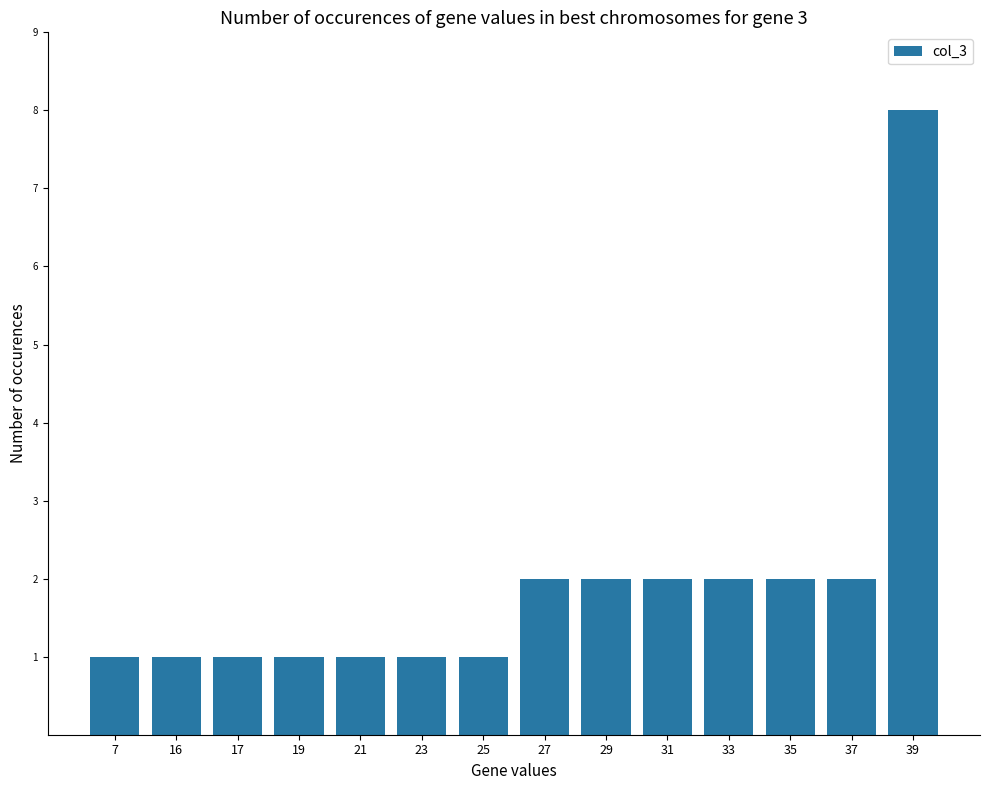

Does the chart contain stacked bars?

No